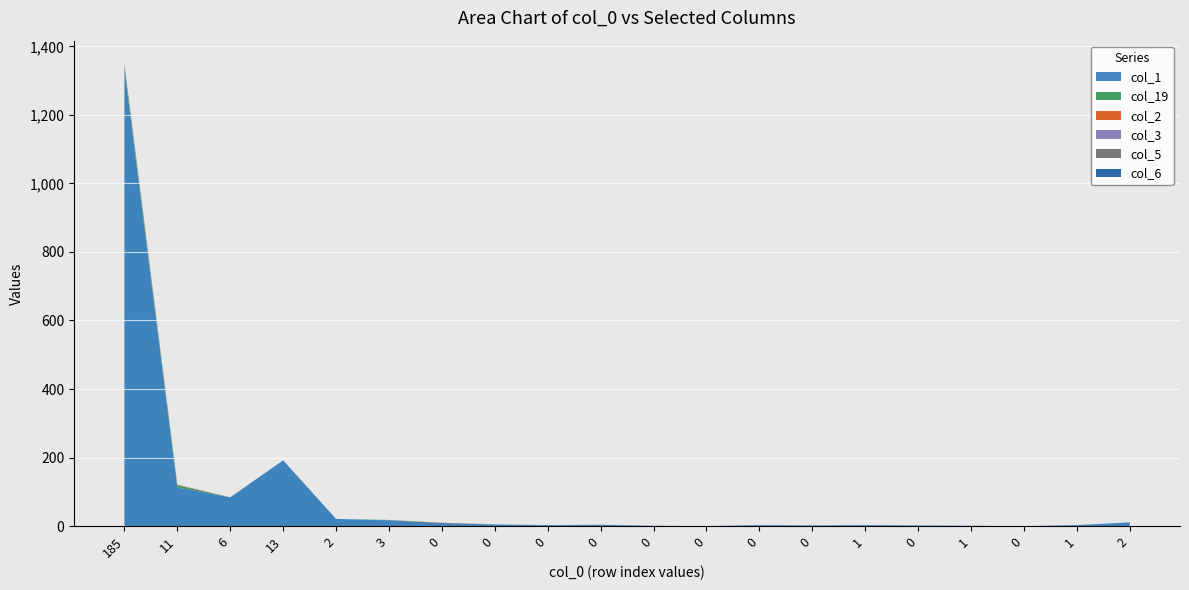

Reading right to left, extract all data points from this chart.

col_1: 11	3	0	1	2	3	2	3	0	1	4	3	5	9	17	21	192	84	113	1332
col_19: 0	0	0	0	0	0	0	0	0	0	0	0	0	0	1	0	0	0	6	11
col_2: 0	0	0	0	0	0	0	0	0	0	0	0	0	1	0	0	0	0	1	3
col_3: 0	0	0	0	0	0	0	0	0	0	0	0	0	0	0	0	0	0	0	1
col_5: 0	0	0	0	0	0	0	0	0	0	0	0	0	0	0	0	0	0	1	1
col_6: 0	0	0	0	0	0	0	0	0	0	0	0	0	0	0	0	0	0	0	1